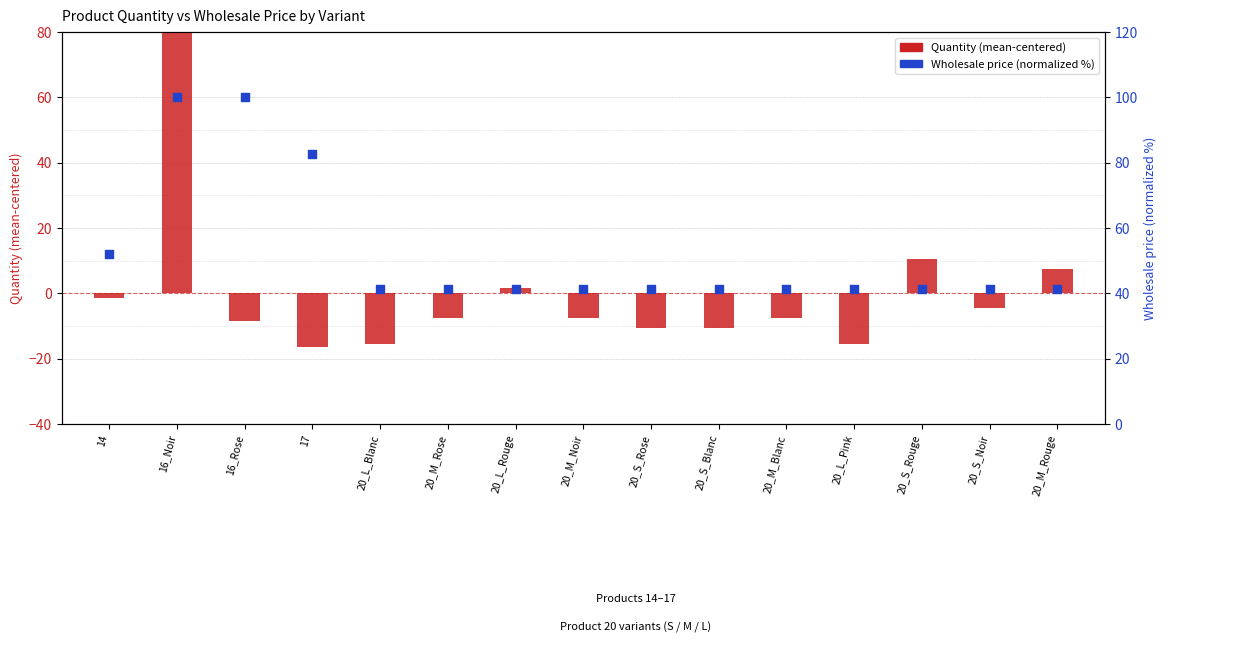

Which series reaches the maximum Y coordinate?

Wholesale price (normalized %)